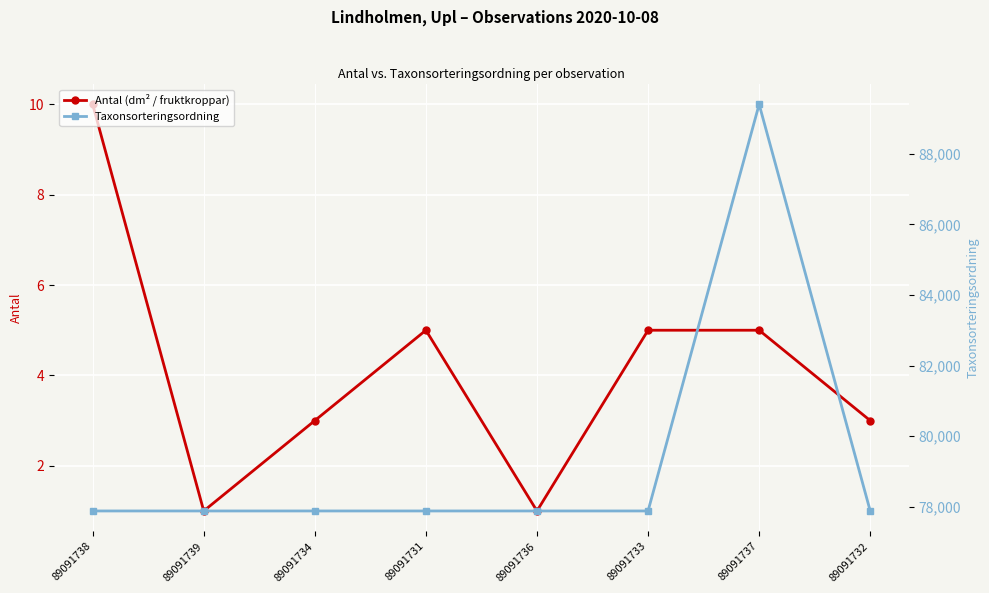

The Taxonsorteringsordning series shows 77882 at 89091738. True or false?

True